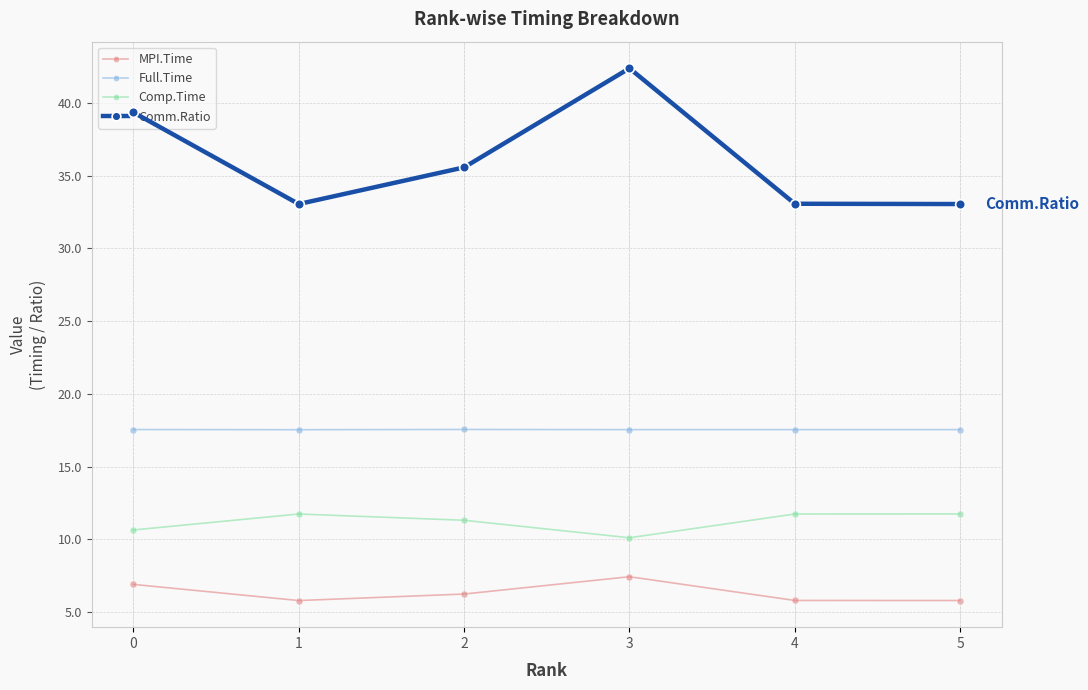

What are all the series names shown in the legend?

MPI.Time, Full.Time, Comp.Time, Comm.Ratio